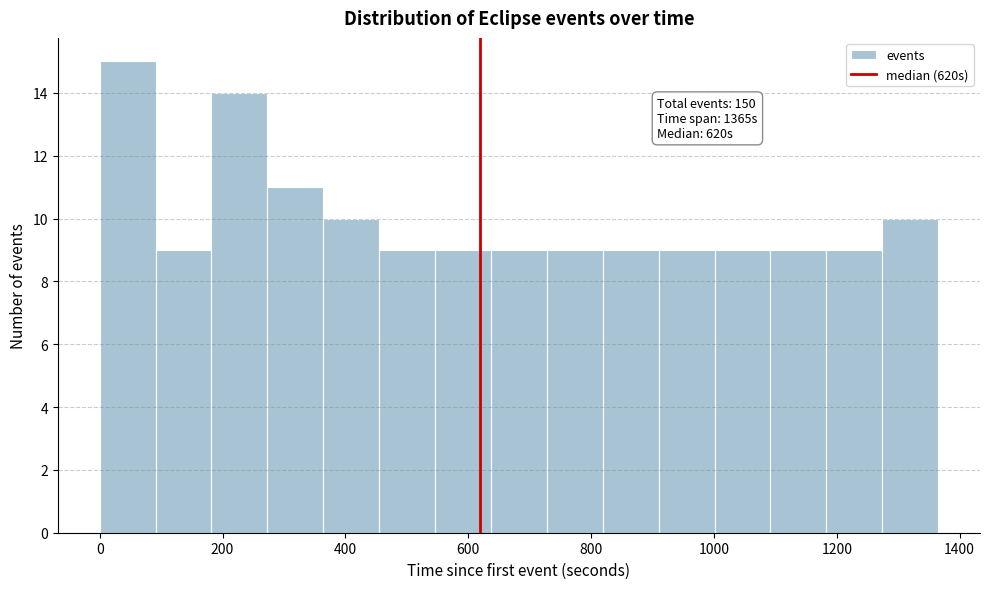

Over which range of the x-axis is the bar tallest?

0 to 100